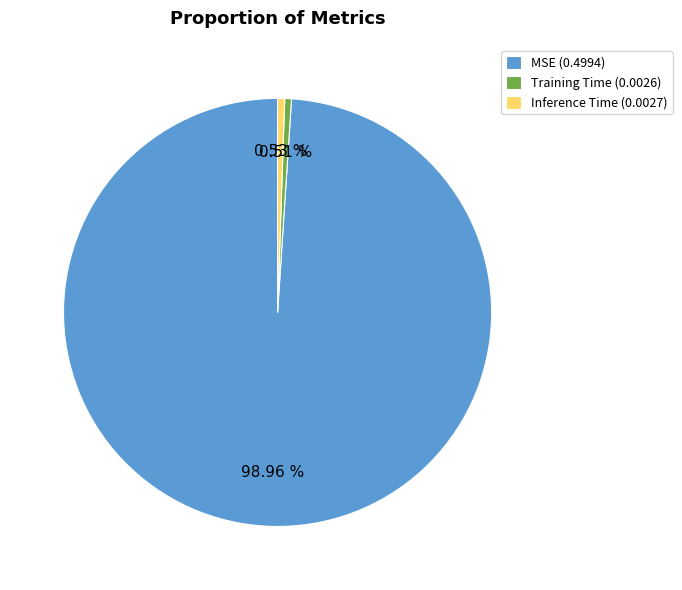

To the nearest percent, what percentage of the pie is Training Time?

1%